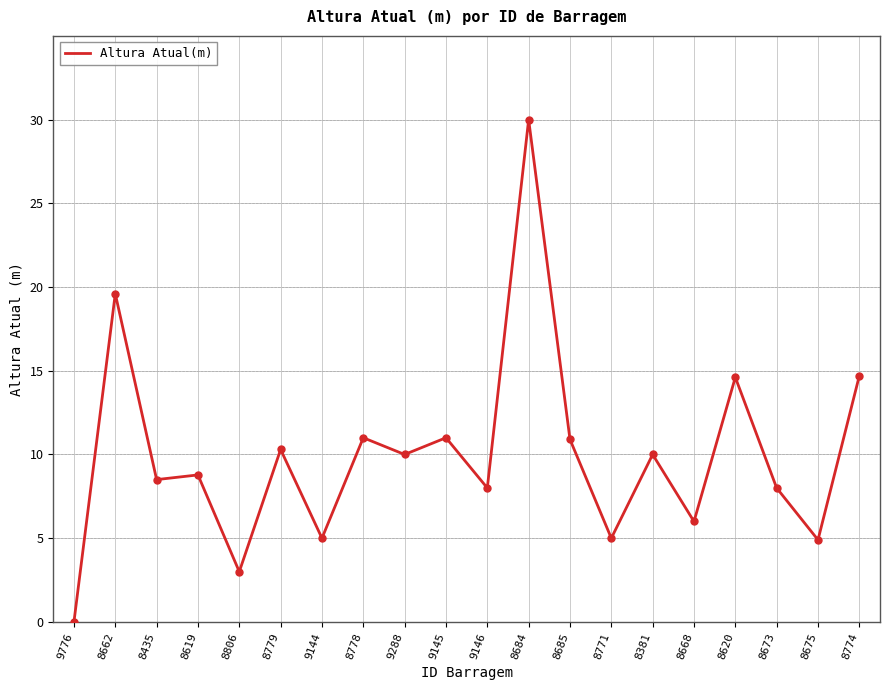

What is the difference between the values at 8668 and 9146?

2.0